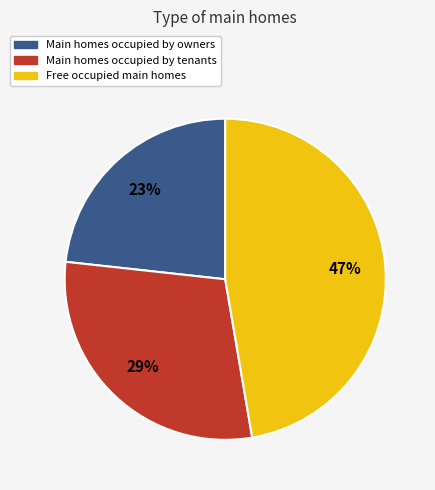

To the nearest percent, what is the difference between the largest and smallest slice percentages?

24%